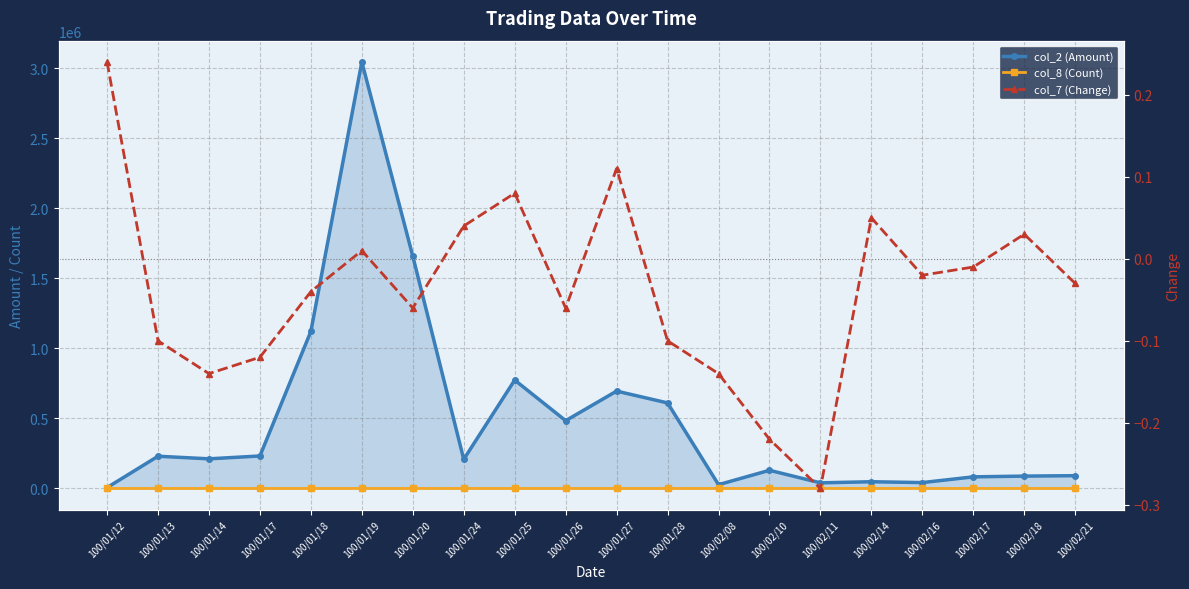

Where does the col_7 (Change) series first go above 0?

100/01/12